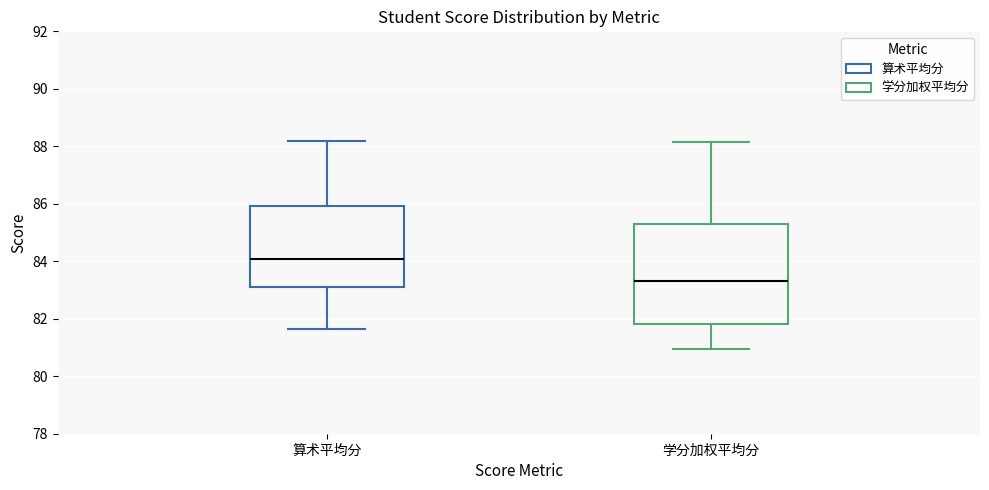

Where does the median line of the box for 算术平均分 sit on the y-axis? The values are not printed on the chart, so give them approximately, as read against the axis.

84.0